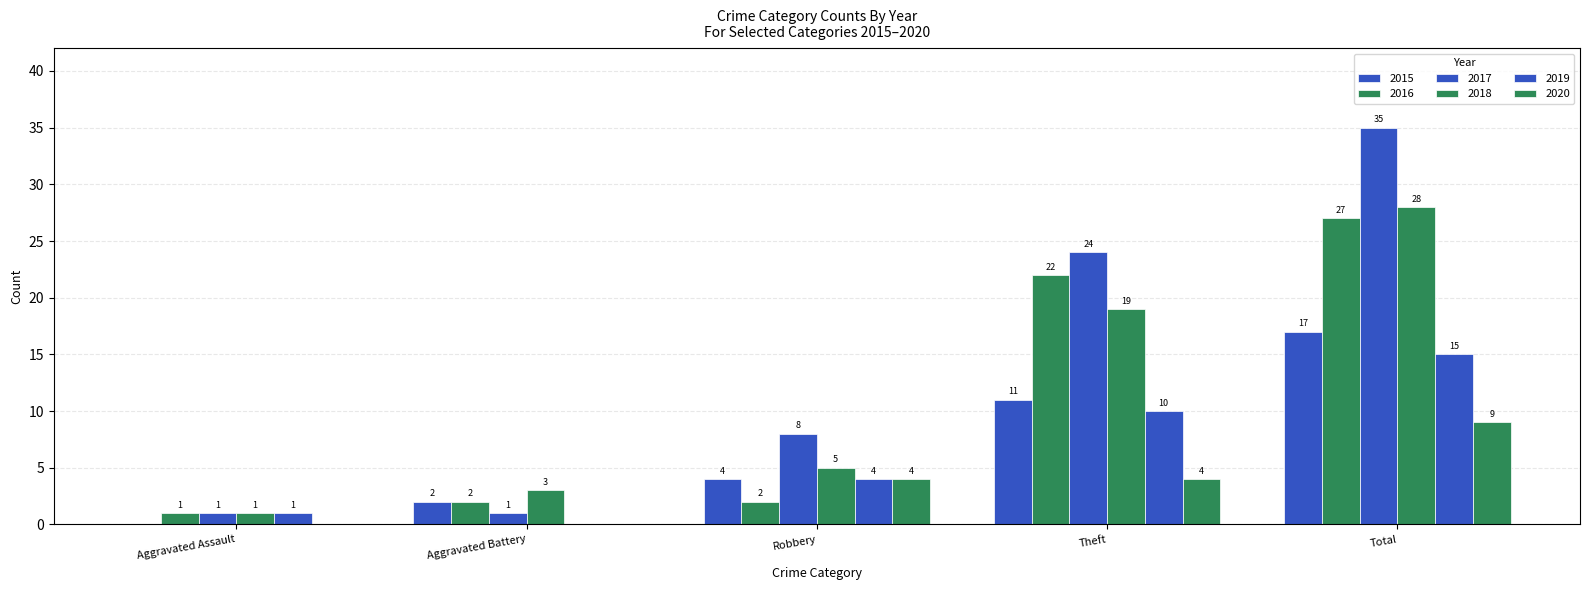

Reading left to right, list all the values displayed in this chart.

2015: Aggravated Assault=0	Aggravated Battery=2	Robbery=4	Theft=11	Total=17
2016: Aggravated Assault=1	Aggravated Battery=2	Robbery=2	Theft=22	Total=27
2017: Aggravated Assault=1	Aggravated Battery=1	Robbery=8	Theft=24	Total=35
2018: Aggravated Assault=1	Aggravated Battery=3	Robbery=5	Theft=19	Total=28
2019: Aggravated Assault=1	Aggravated Battery=0	Robbery=4	Theft=10	Total=15
2020: Aggravated Assault=0	Aggravated Battery=0	Robbery=4	Theft=4	Total=9